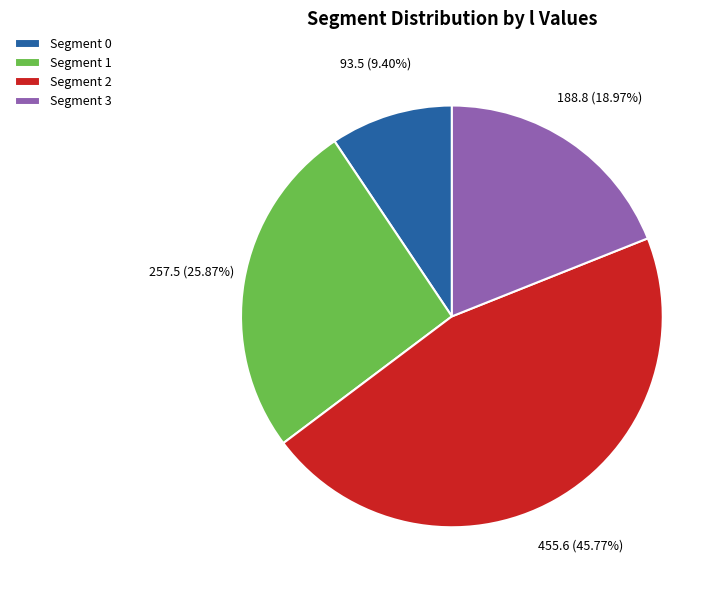

Between Segment 2 and Segment 3, which is larger?

Segment 2